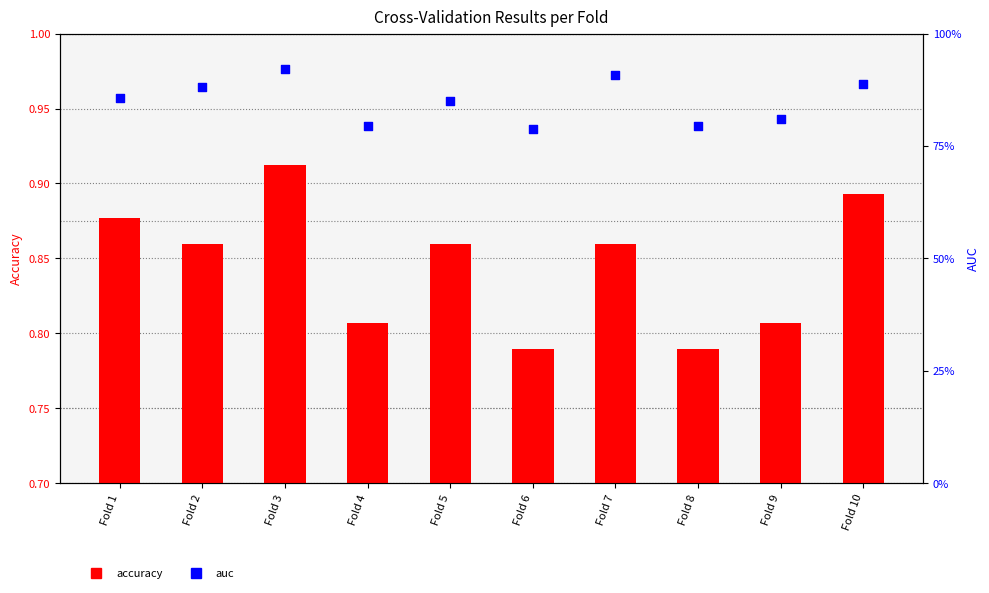

What are all the series names shown in the legend?

accuracy, auc